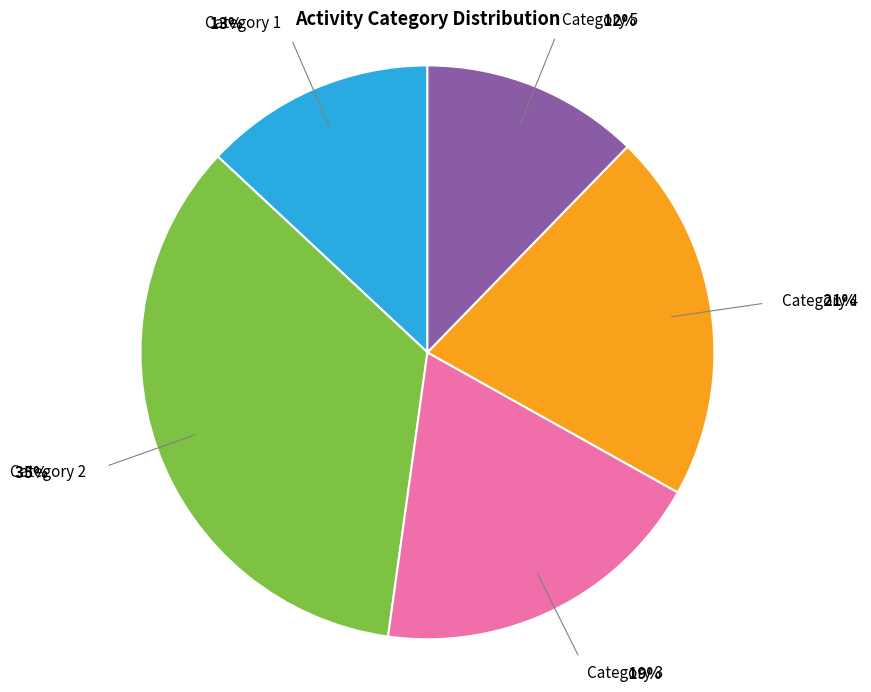

To the nearest percent, what is the average slice percentage?

20%